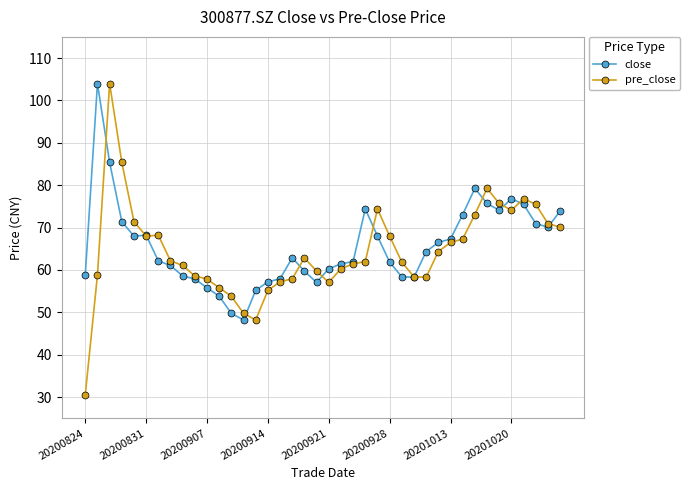

Which series has the largest range (max minus min)?

pre_close